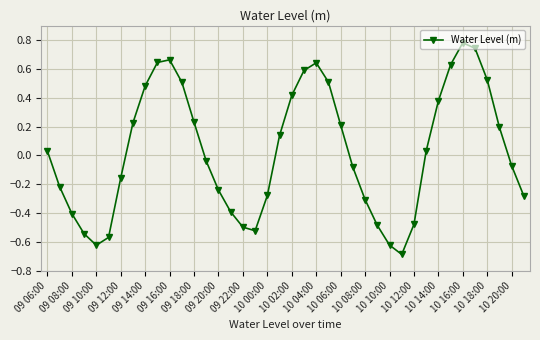

What is the value of the 16th point from the left?

-0.4